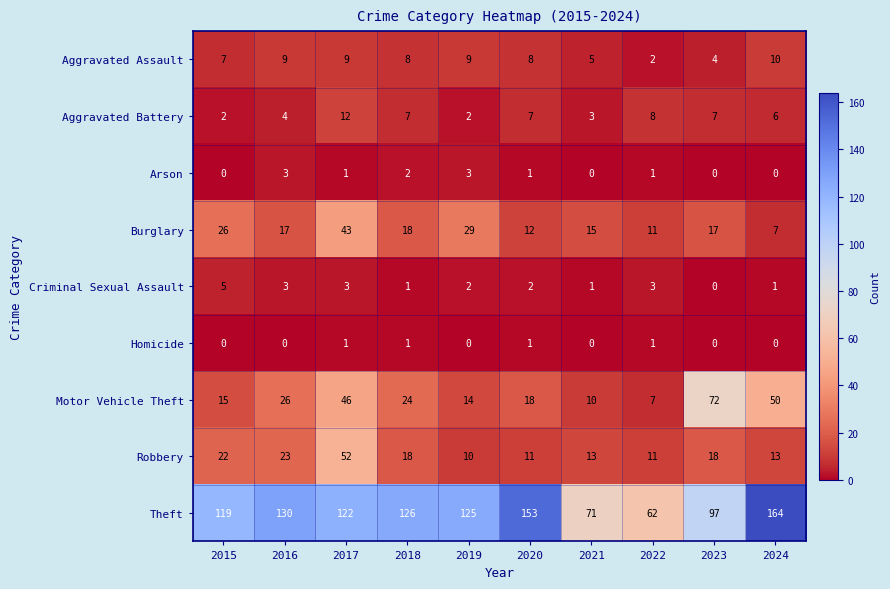

Which series changed the most between 2021 and 2023?

Motor Vehicle Theft